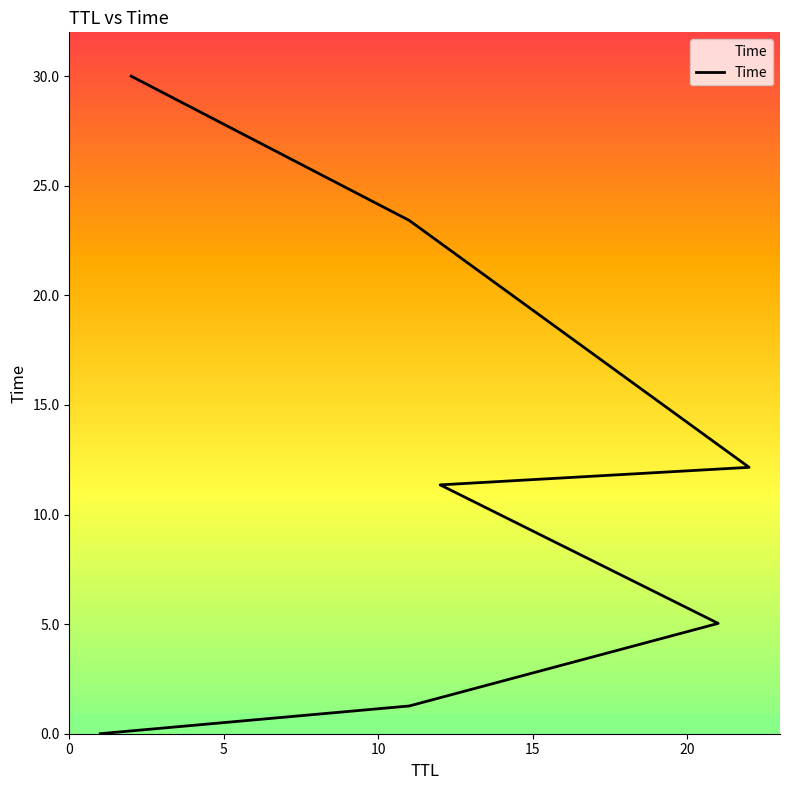

How many data points are above 11?

4